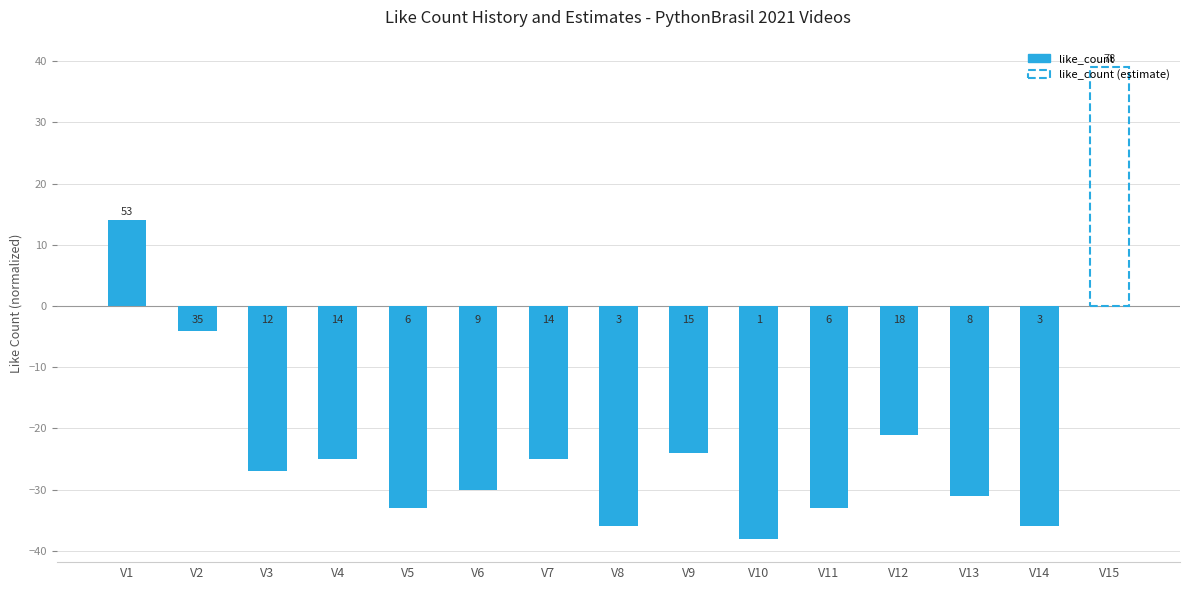

Reading left to right, what are all the values shown in this chart?

V1=14	V2=-4	V3=-27	V4=-25	V5=-33	V6=-30	V7=-25	V8=-36	V9=-24	V10=-38	V11=-33	V12=-21	V13=-31	V14=-36